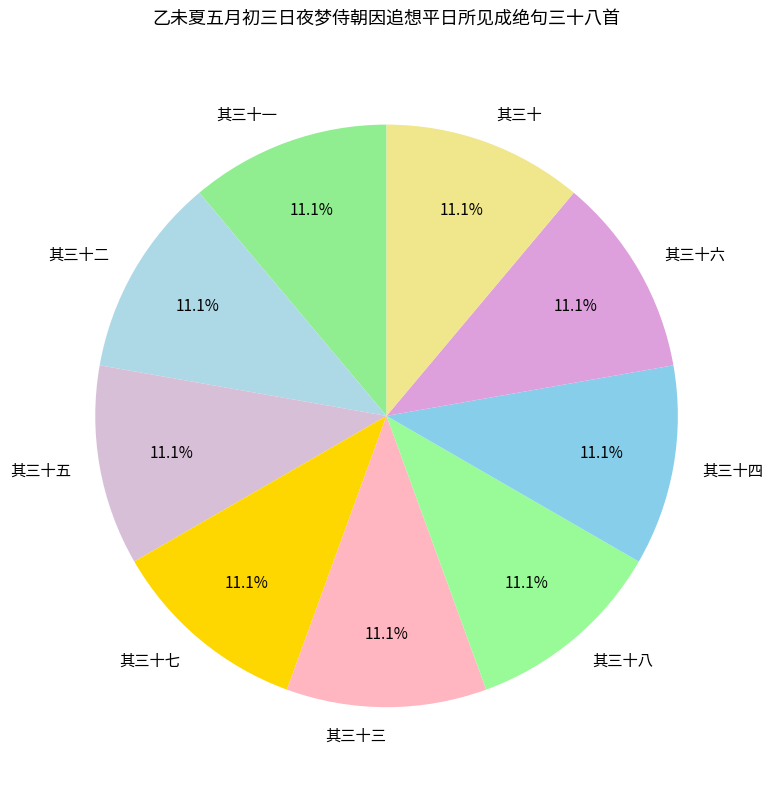

Approximately how many times larger is the value at 其三十 compared to 其三十一?

1.0